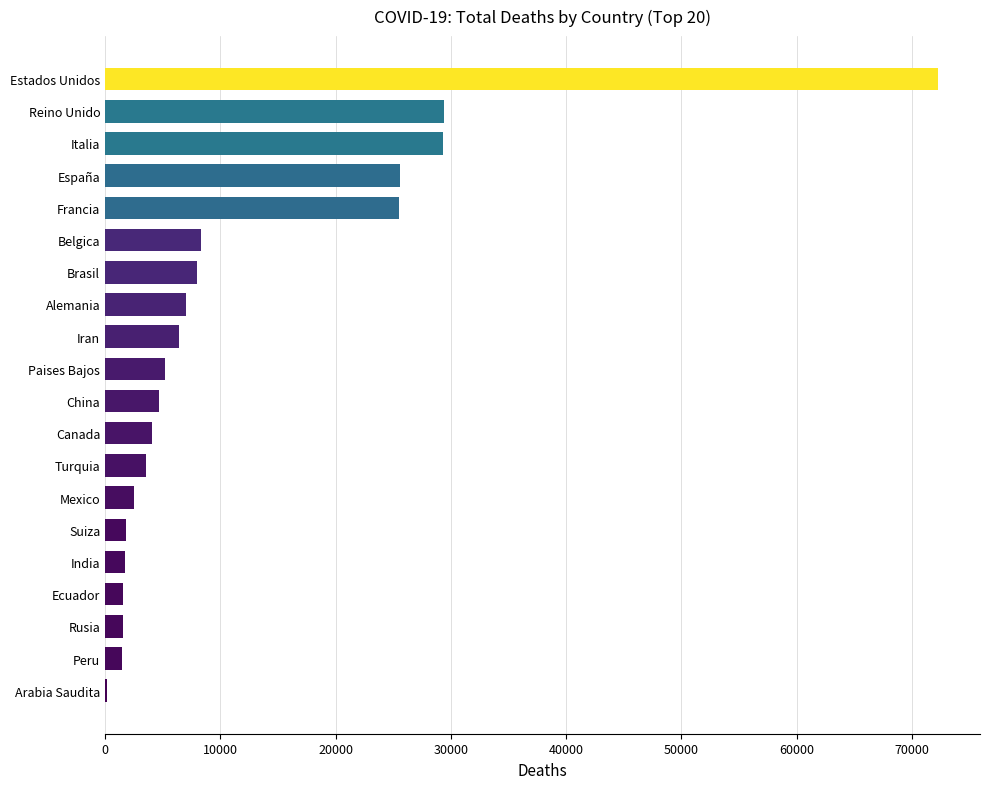

True or false: the data shows 15662 at España.

False